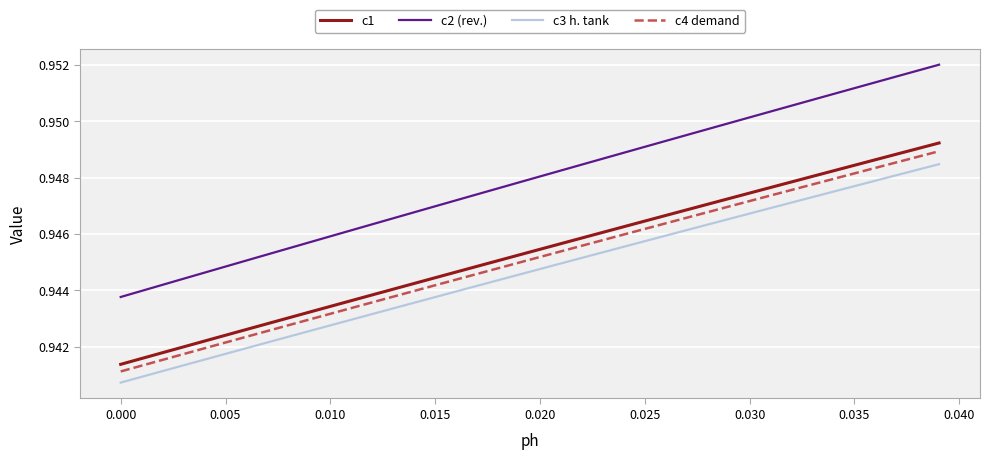

Which series has the largest total across all categories?

c2 (rev.)